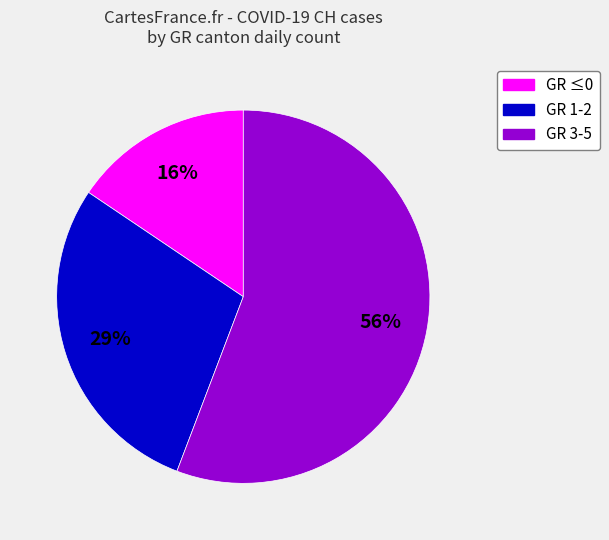

Which category has the smallest portion of the pie?

GR ≤0